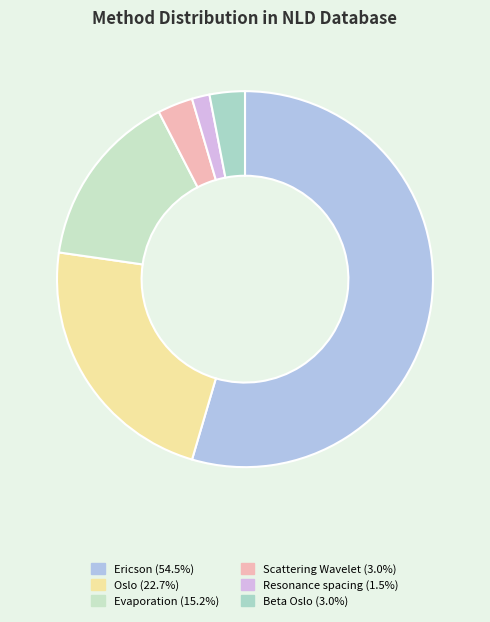

How many slices are in this pie chart?

6